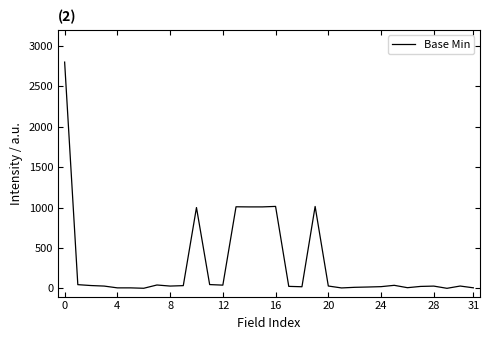

Does the chart have visible grid lines?

No